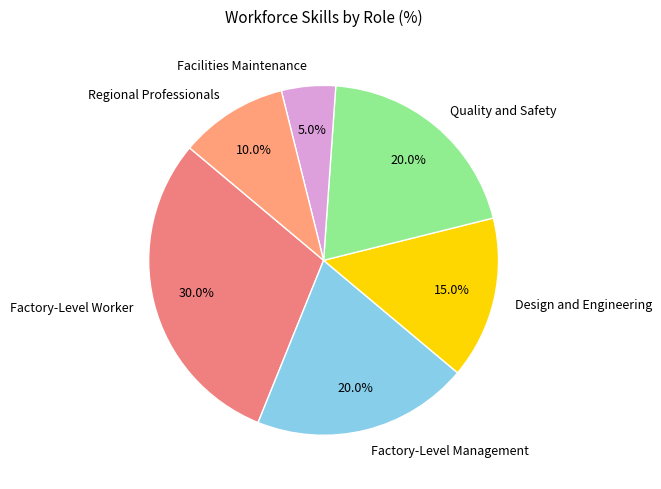

Is it true that Factory-Level Management is 20% of the pie?

True